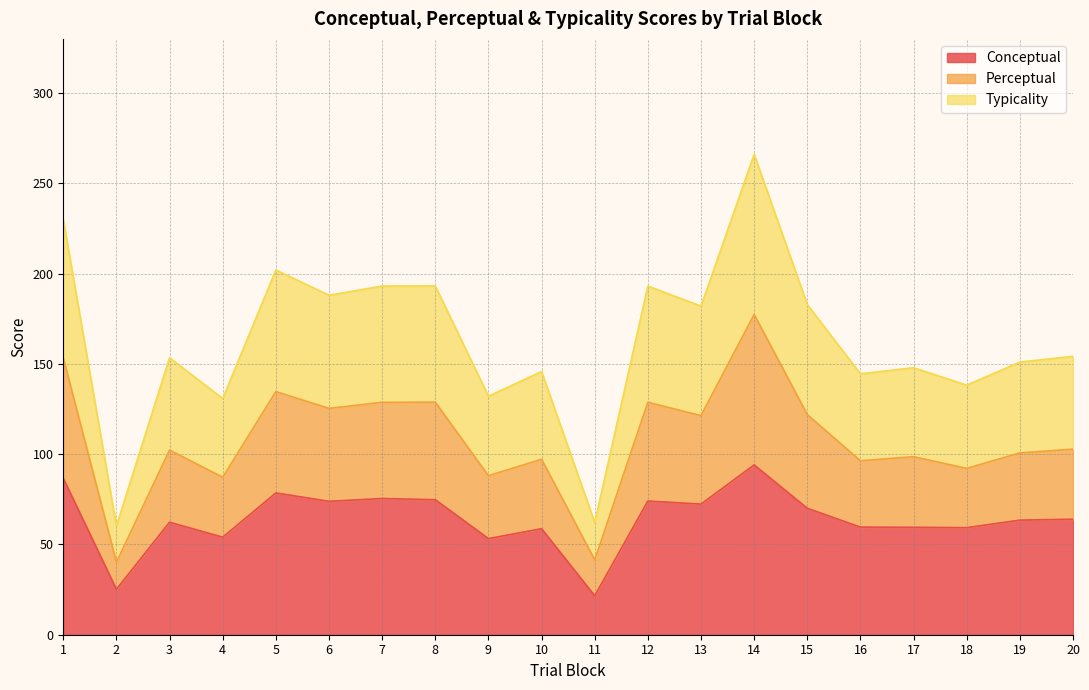

Between 8 and 12, which series saw the biggest shift?

conceptual